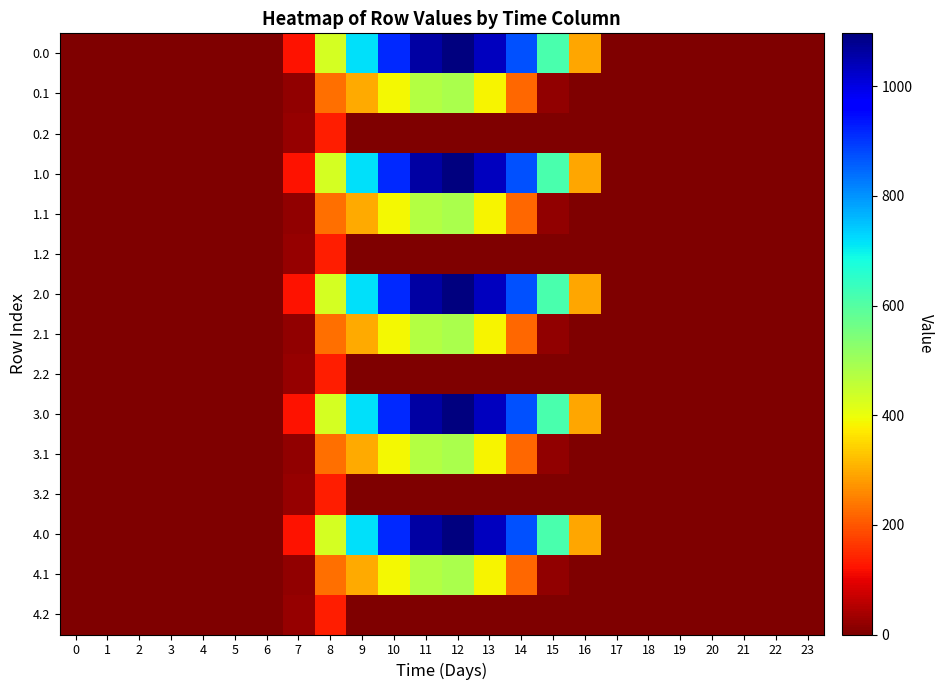

How many series are shown in this chart?

15